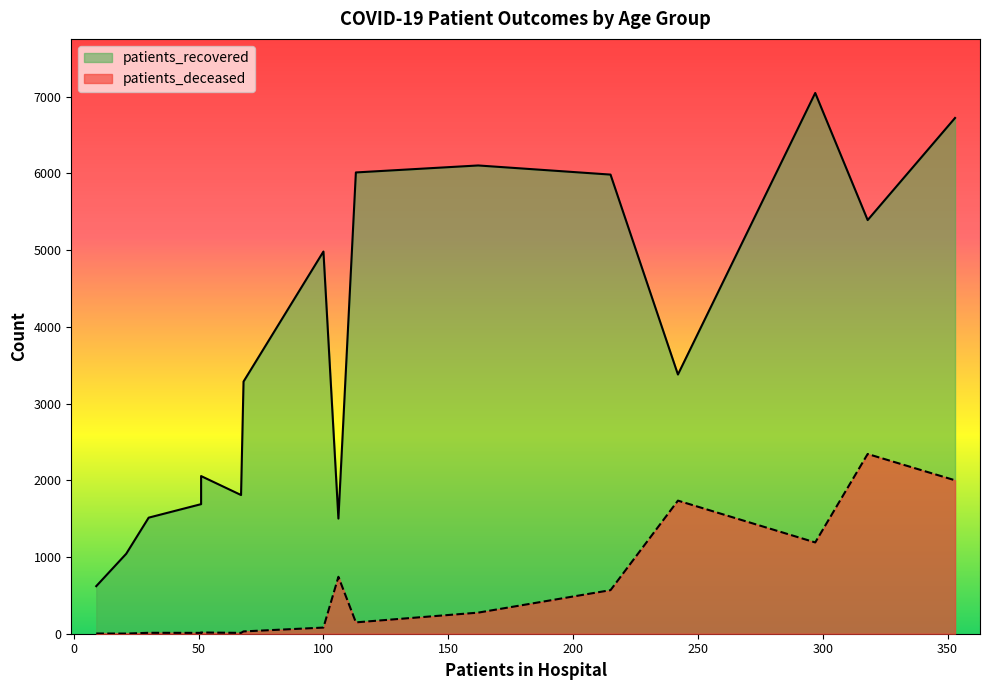

Count the number of categories in the chart.

16